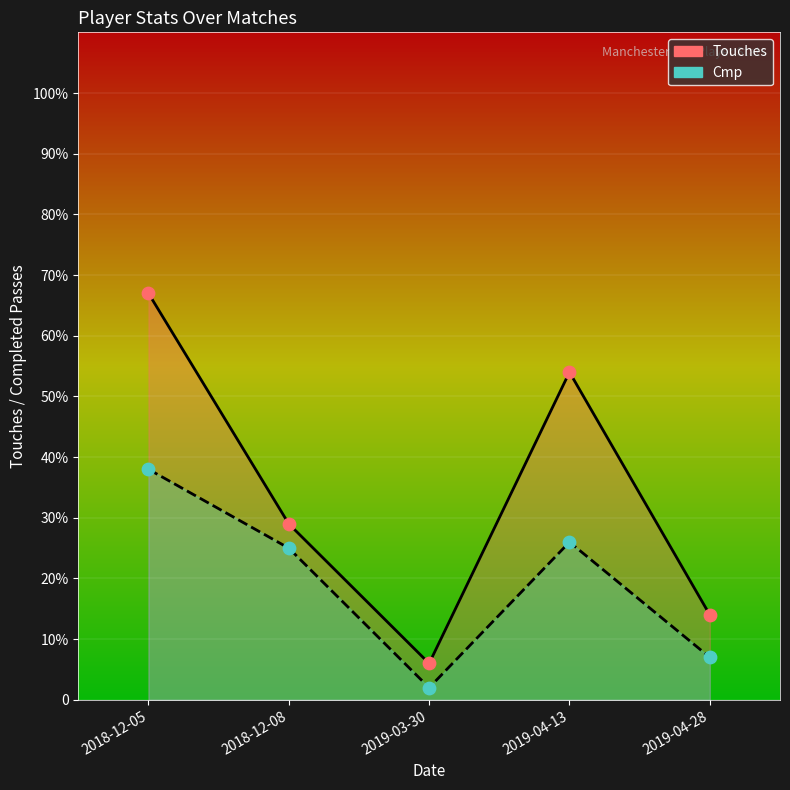

Which series has the widest spread of Y values?

Touches